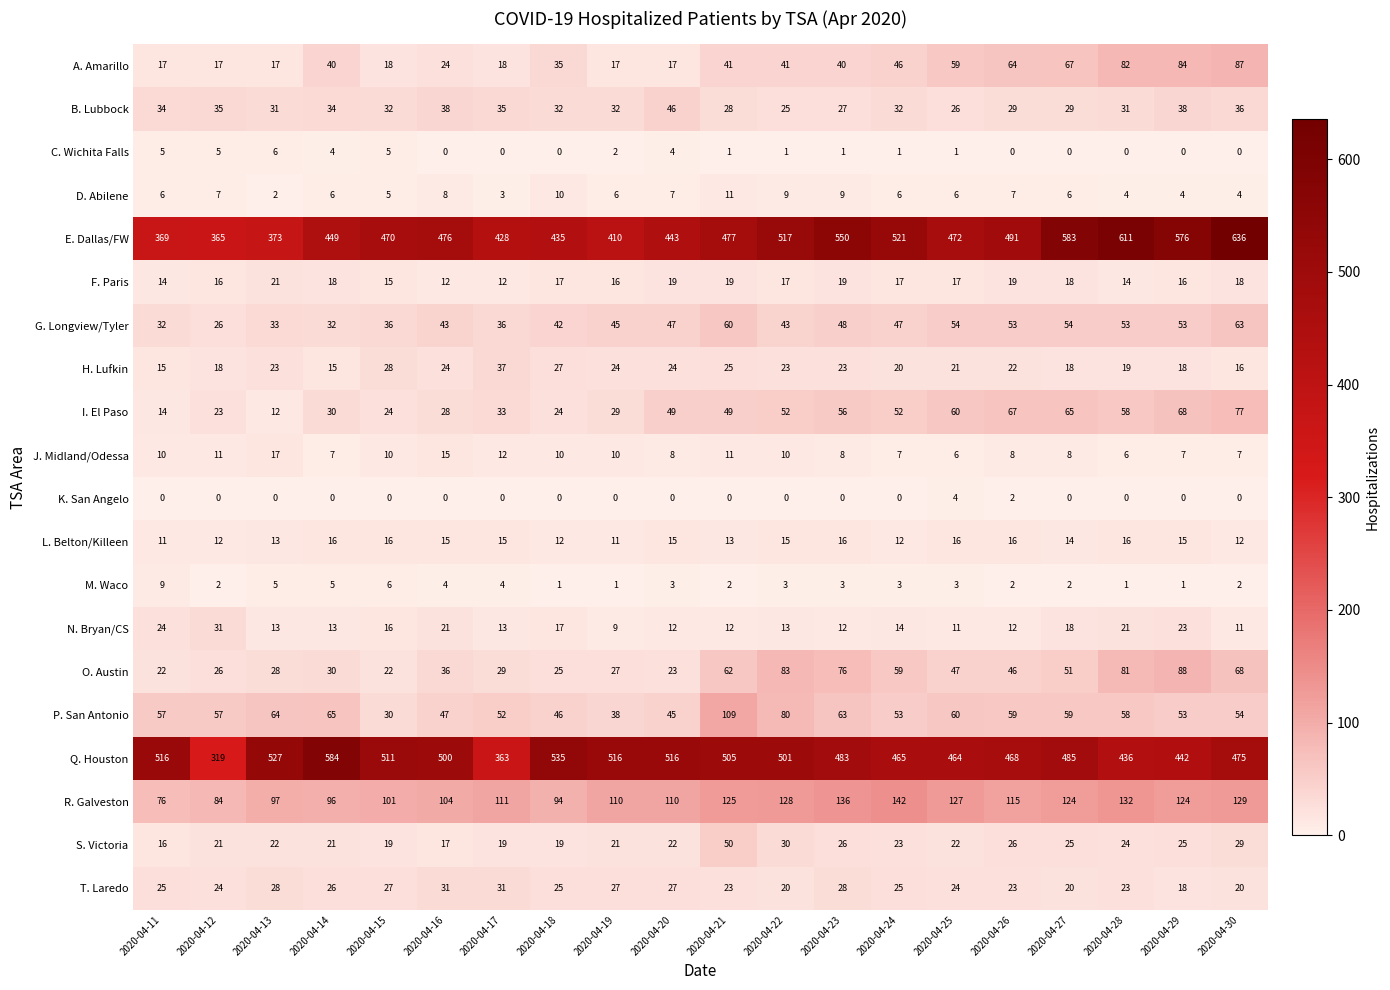

Which category has the highest value across all series?

2020-04-30